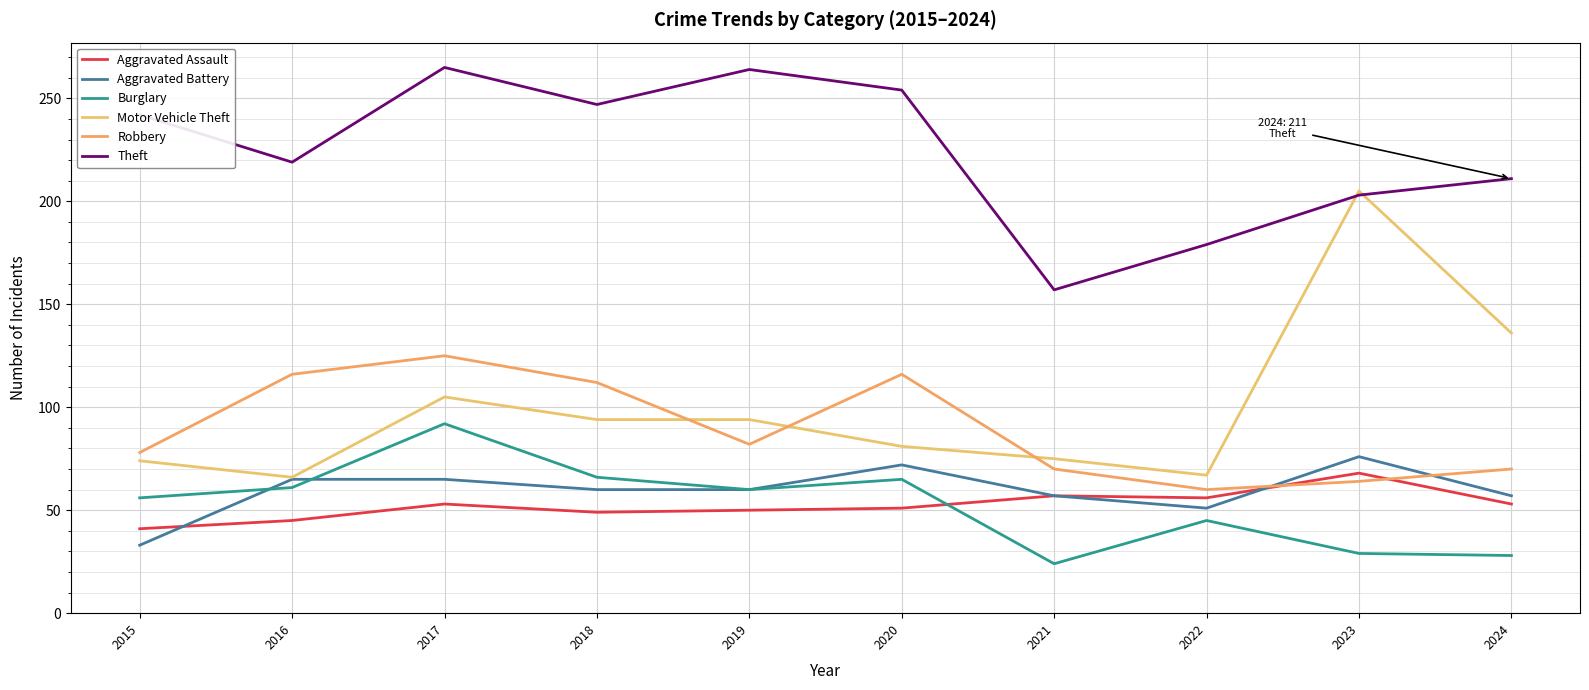

How many interior local valleys does the Robbery series have?

2